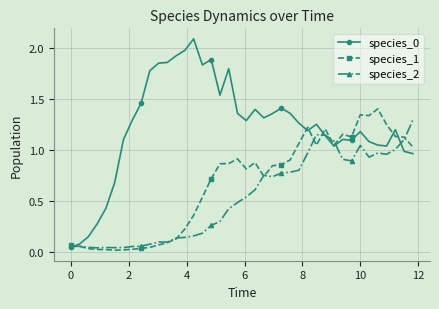

True or false: species_0 has more than 2 points higher than both neighbors.

True